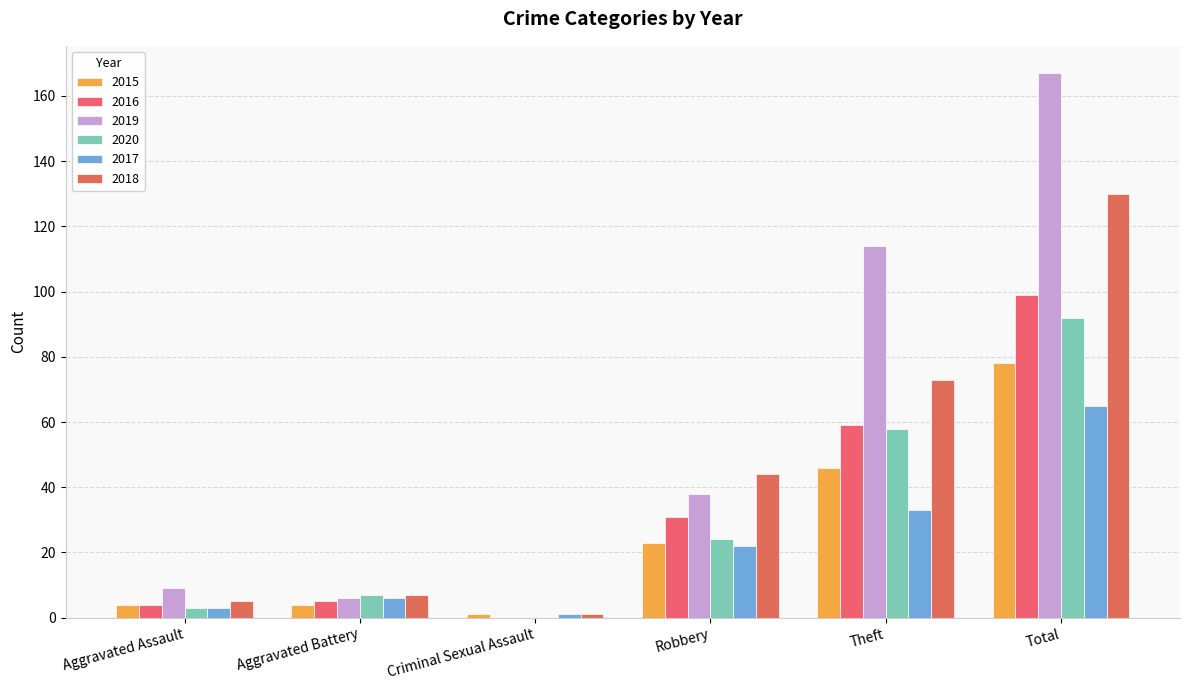

Count the number of categories in the chart.

6